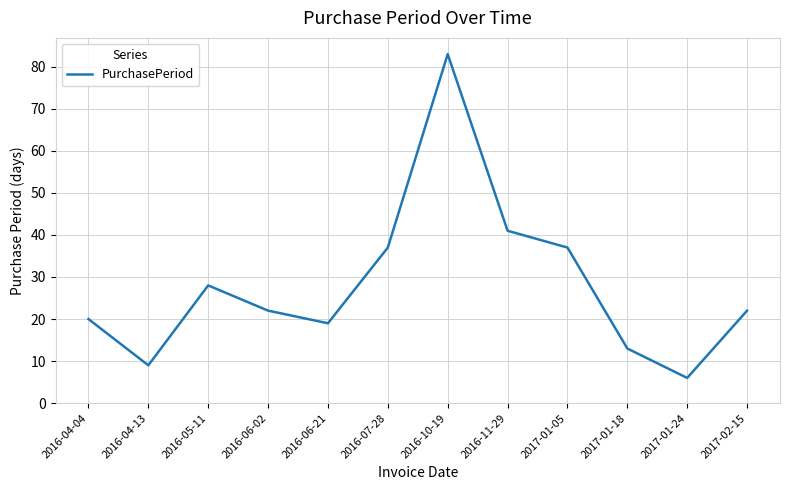

Approximately how many times larger is the value at 2016-10-19 compared to 2016-11-29?

2.0